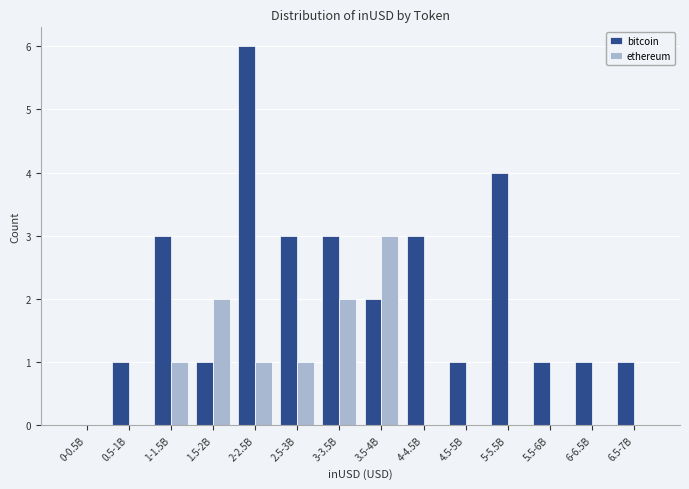

Reading left to right, list all the values displayed in this chart.

bitcoin: 0-0.5B=0	0.5-1B=1	1-1.5B=3	1.5-2B=1	2-2.5B=6	2.5-3B=3	3-3.5B=3	3.5-4B=2	4-4.5B=3	4.5-5B=1	5-5.5B=4	5.5-6B=1	6-6.5B=1	6.5-7B=1
ethereum: 0-0.5B=0	0.5-1B=0	1-1.5B=1	1.5-2B=2	2-2.5B=1	2.5-3B=1	3-3.5B=2	3.5-4B=3	4-4.5B=0	4.5-5B=0	5-5.5B=0	5.5-6B=0	6-6.5B=0	6.5-7B=0